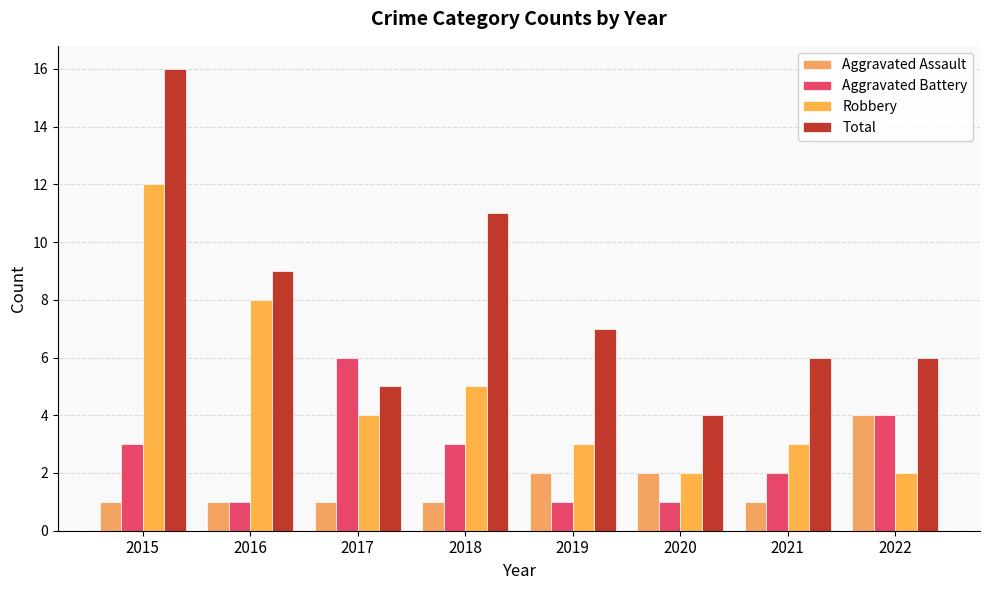

Between 2018 and 2019, which series saw the biggest shift?

Total